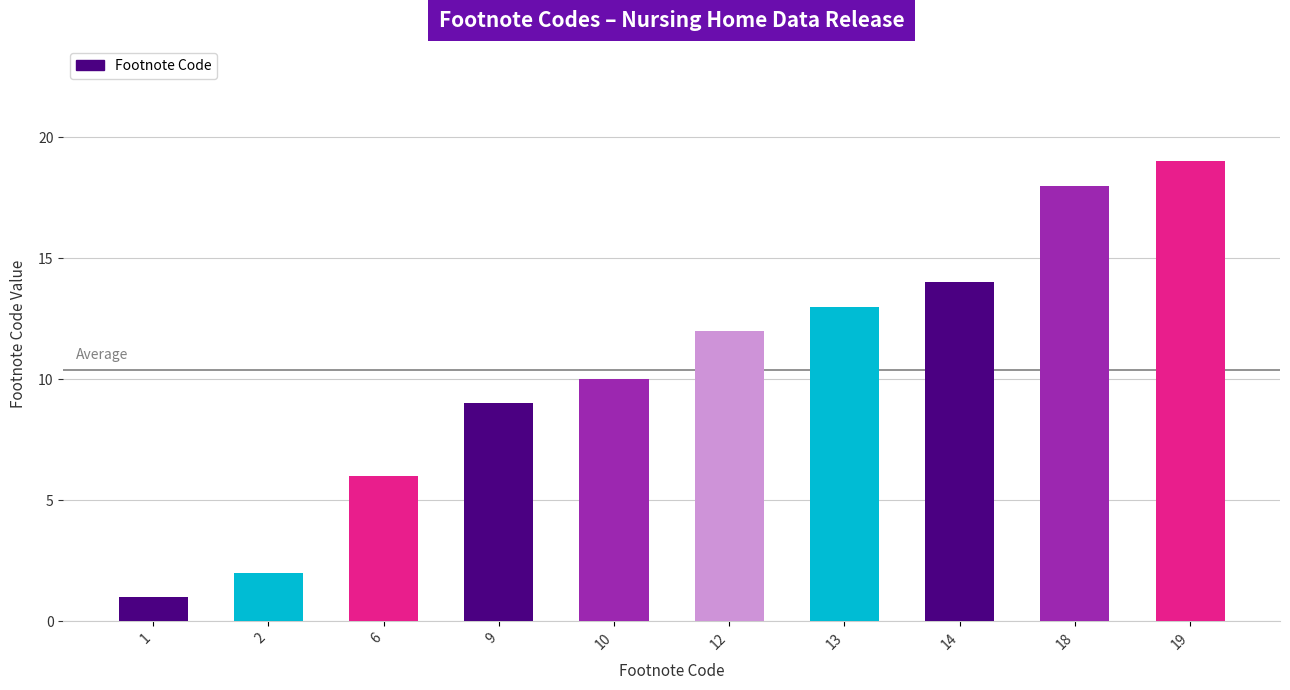

What is the value of the 1st bar from the left?

1